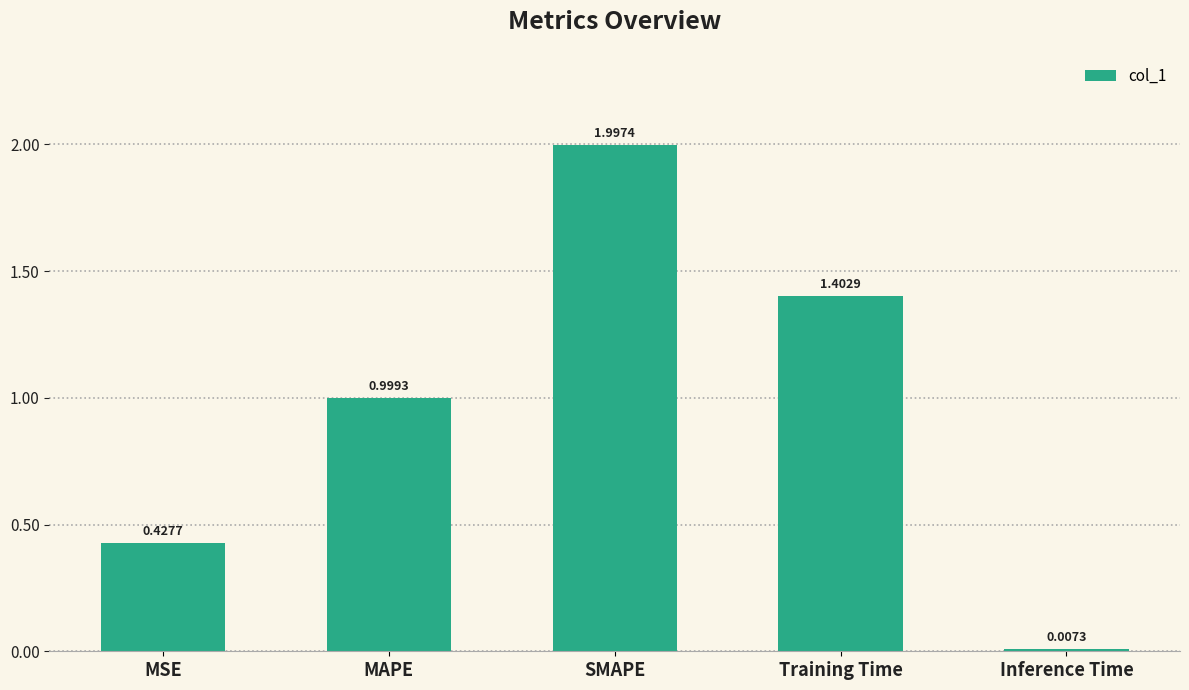

Is it true that the value at MAPE is 1.0?

True